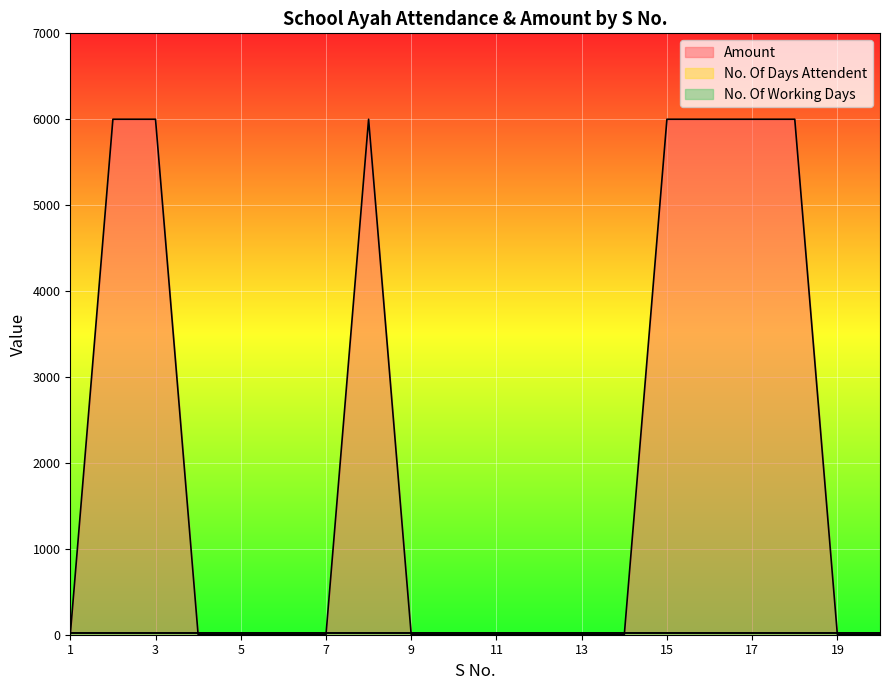

Count the Amount values in the range 0 to 6000.

20